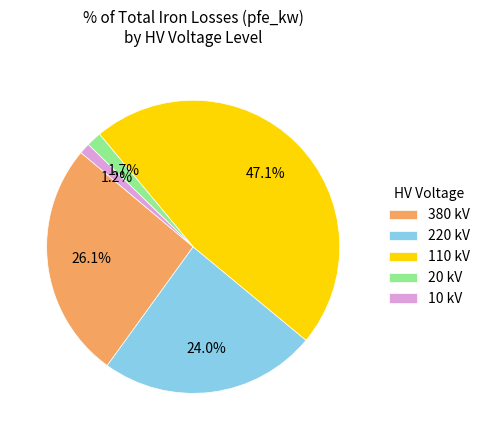

Combined, do 10 kV and 20 kV account for over 50%?

No